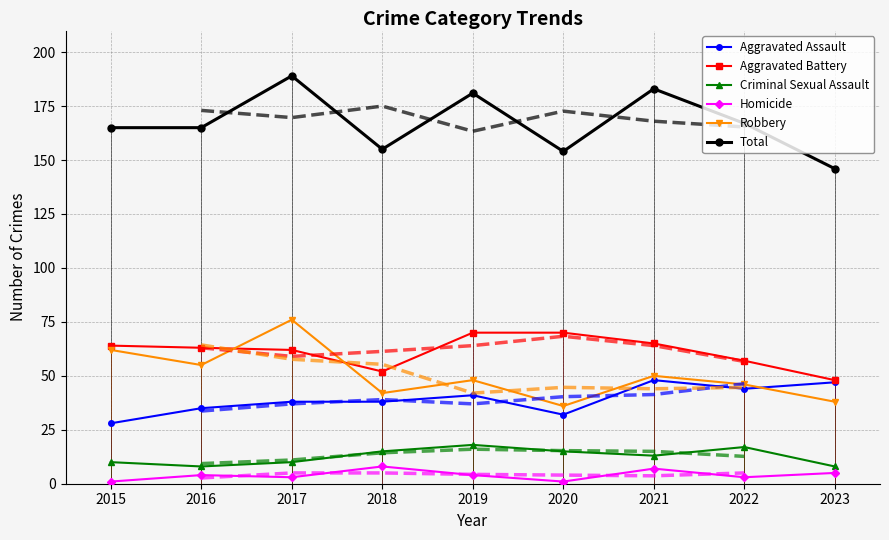

True or false: Homicide and Criminal Sexual Assault cross at least once.

False